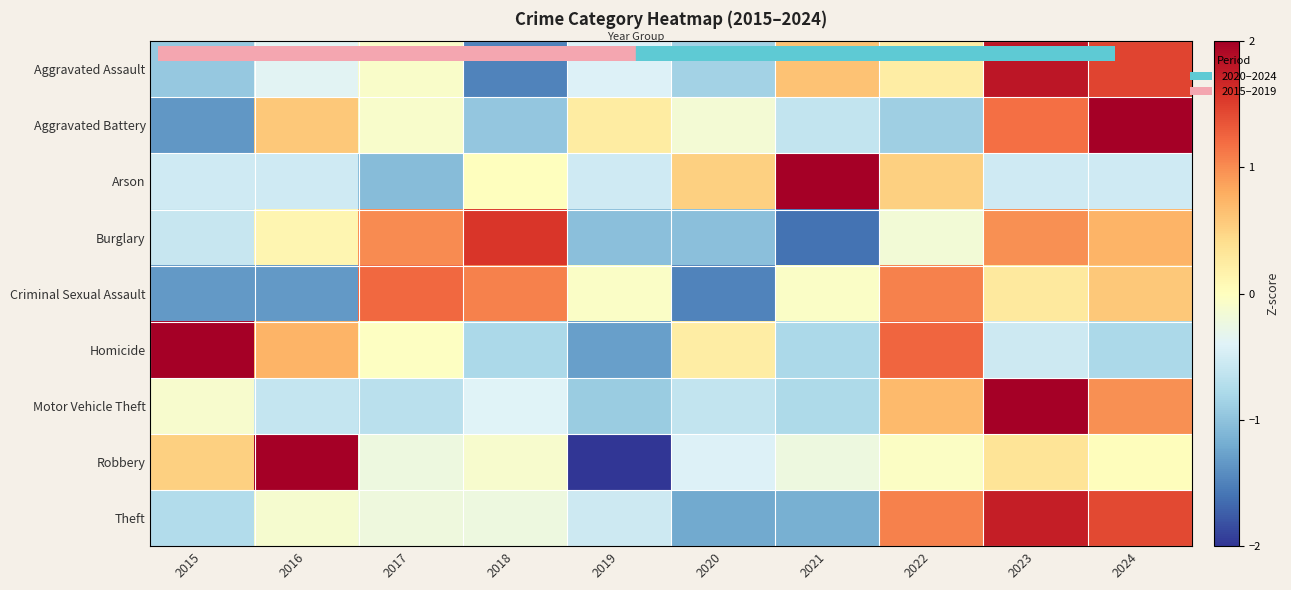

Reading left to right, transcribe all the data shown in this chart.

Aggravated Assault: 2015=-1.0	2016=-0.4	2017=-0.1	2018=-1.5	2019=-0.4	2020=-0.9	2021=0.6	2022=0.2	2023=1.8	2024=1.5
Aggravated Battery: 2015=-1.4	2016=0.6	2017=-0.1	2018=-1.0	2019=0.2	2020=-0.2	2021=-0.6	2022=-0.9	2023=1.2	2024=2.1
Arson: 2015=-0.5	2016=-0.5	2017=-1.1	2018=0.0	2019=-0.5	2020=0.5	2021=2.6	2022=0.5	2023=-0.5	2024=-0.5
Burglary: 2015=-0.6	2016=0.1	2017=1.0	2018=1.6	2019=-1.0	2020=-1.0	2021=-1.6	2022=-0.2	2023=1.0	2024=0.7
Criminal Sexual Assault: 2015=-1.3	2016=-1.3	2017=1.2	2018=1.1	2019=-0.0	2020=-1.5	2021=-0.0	2022=1.1	2023=0.3	2024=0.6
Homicide: 2015=2.0	2016=0.7	2017=-0.0	2018=-0.8	2019=-1.3	2020=0.2	2021=-0.8	2022=1.2	2023=-0.5	2024=-0.8
Motor Vehicle Theft: 2015=-0.1	2016=-0.6	2017=-0.7	2018=-0.4	2019=-0.9	2020=-0.6	2021=-0.8	2022=0.7	2023=2.4	2024=1.0
Robbery: 2015=0.5	2016=2.2	2017=-0.2	2018=-0.1	2019=-2.1	2020=-0.4	2021=-0.2	2022=-0.0	2023=0.3	2024=0.0
Theft: 2015=-0.7	2016=-0.1	2017=-0.2	2018=-0.2	2019=-0.5	2020=-1.2	2021=-1.2	2022=1.1	2023=1.7	2024=1.4